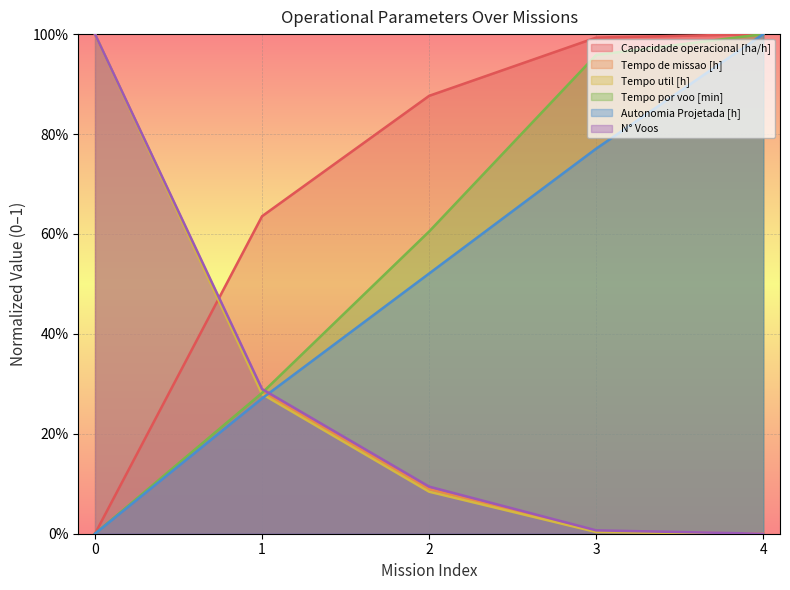

Which category has the highest value across all series?

4